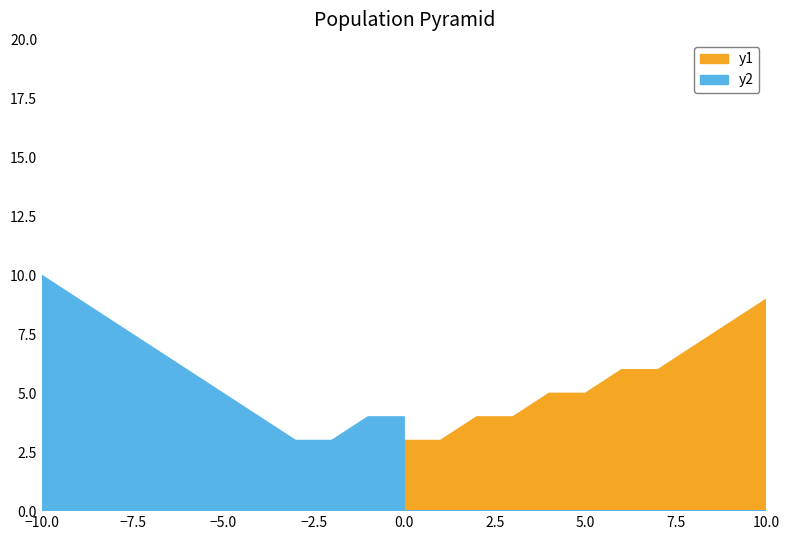

Which series changed the most between 0 and 0?

y1